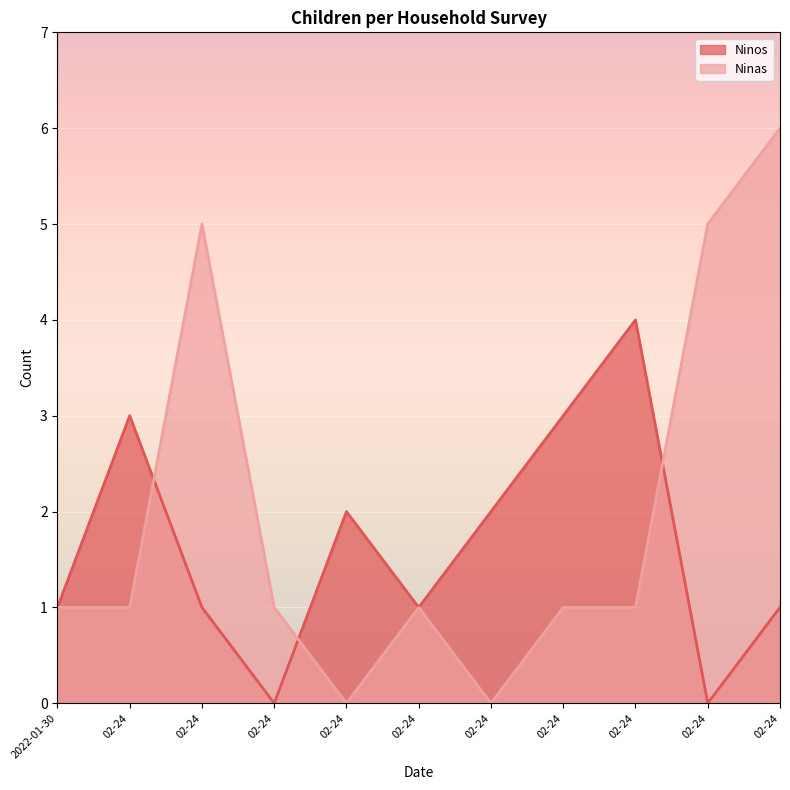

After their last crossing, which series has the higher values: Ninas or Ninos?

Ninas